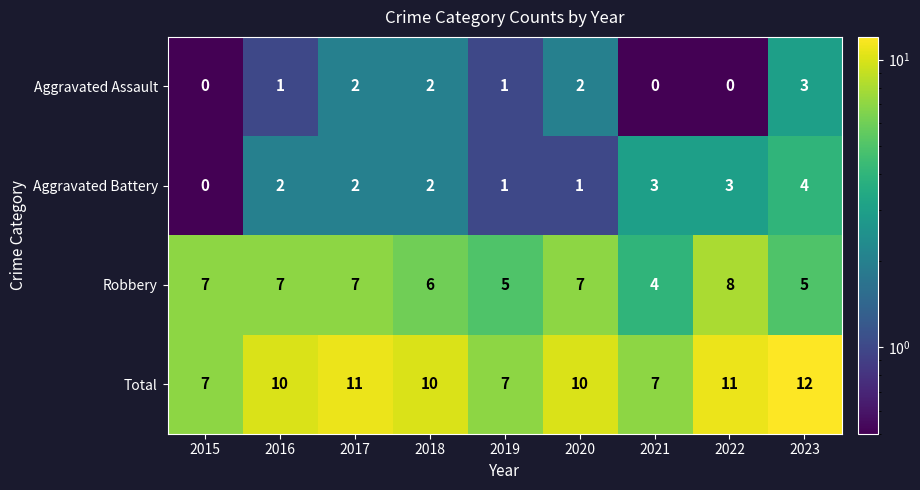

At which label does Robbery reach its peak?

2022